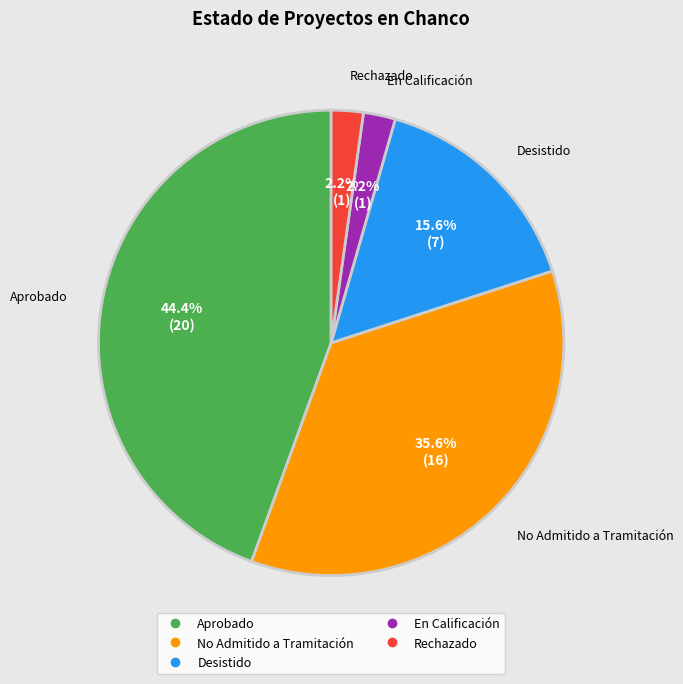

Is there any slice that represents more than half of the pie?

No